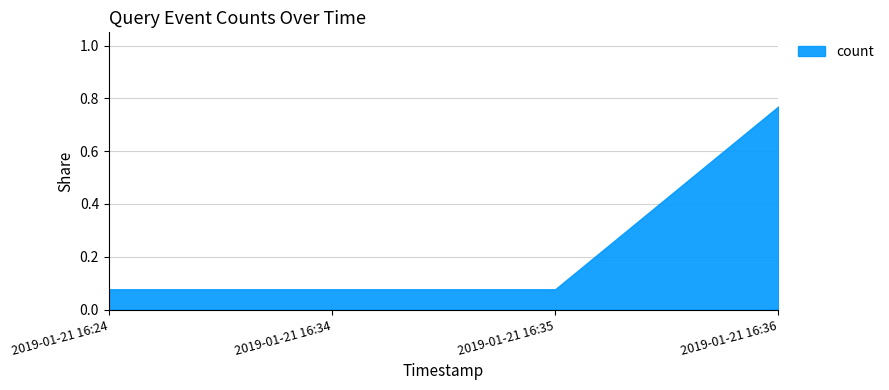

Which label corresponds to the largest value in the chart?

2019-01-21 16:36